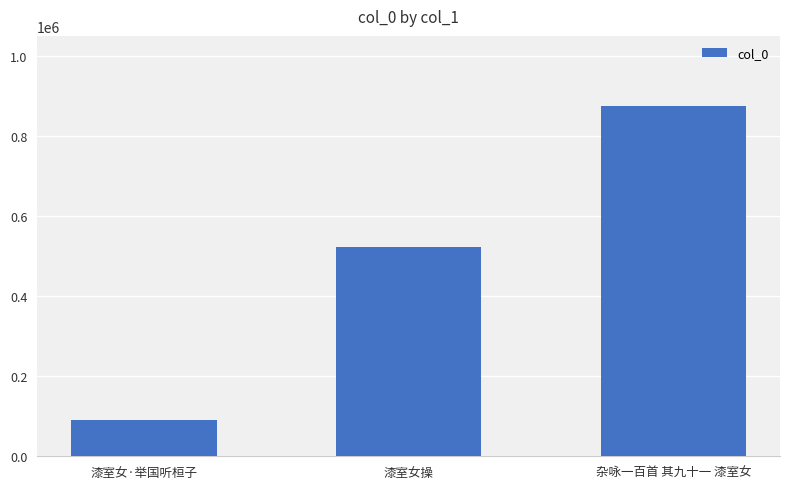

List the labels in order of value, smallest first.

漆室女·举国听桓子, 漆室女操, 杂咏一百首 其九十一 漆室女